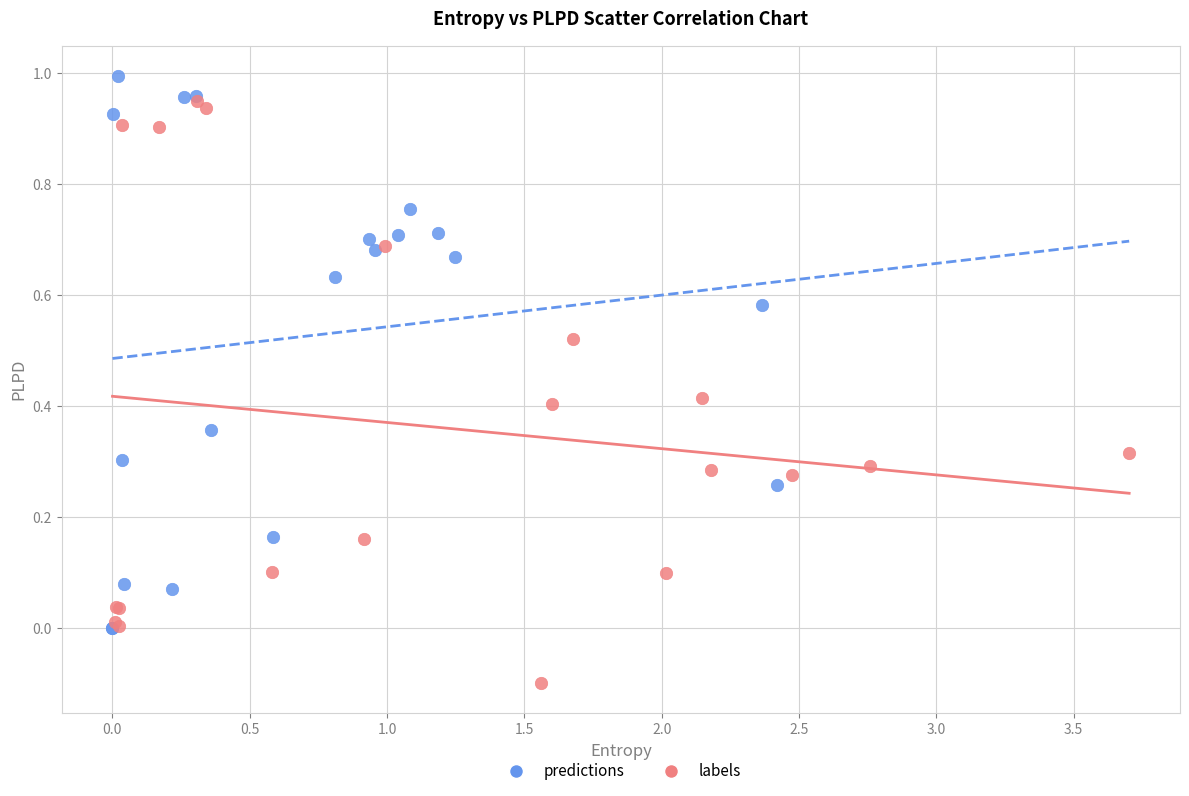

Which series reaches the minimum Y coordinate?

labels